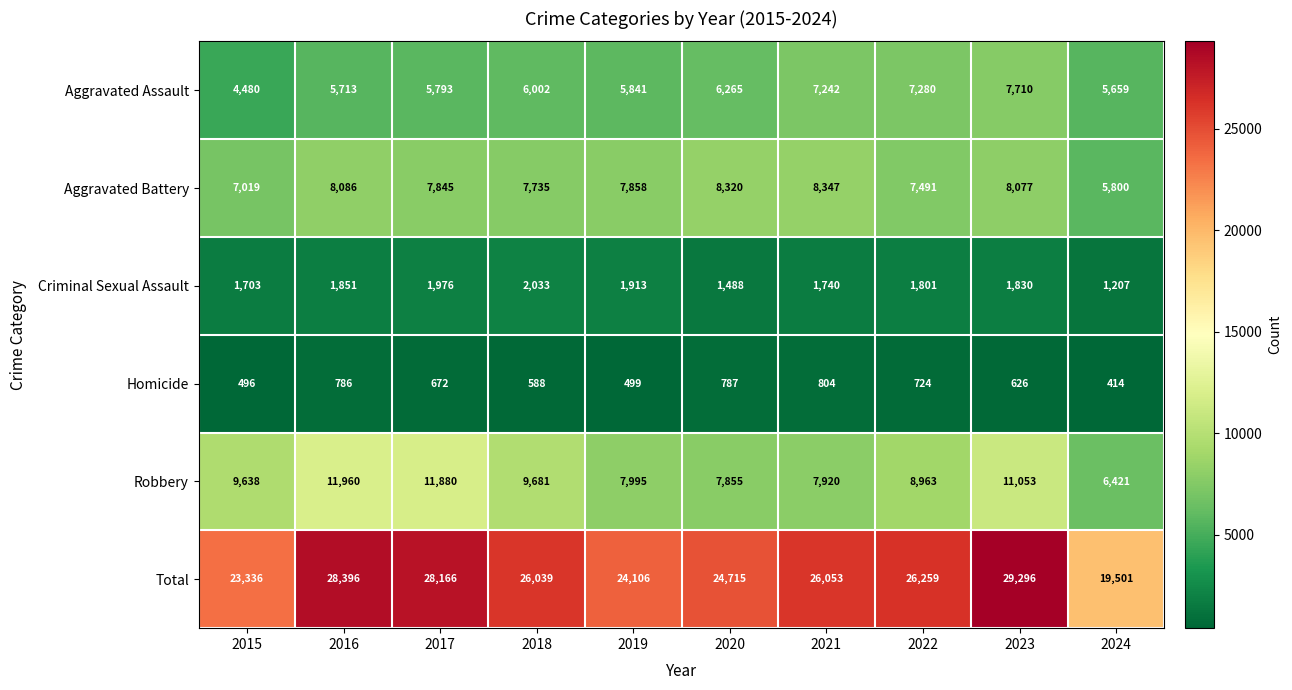

Which series has the largest total across all categories?

Total